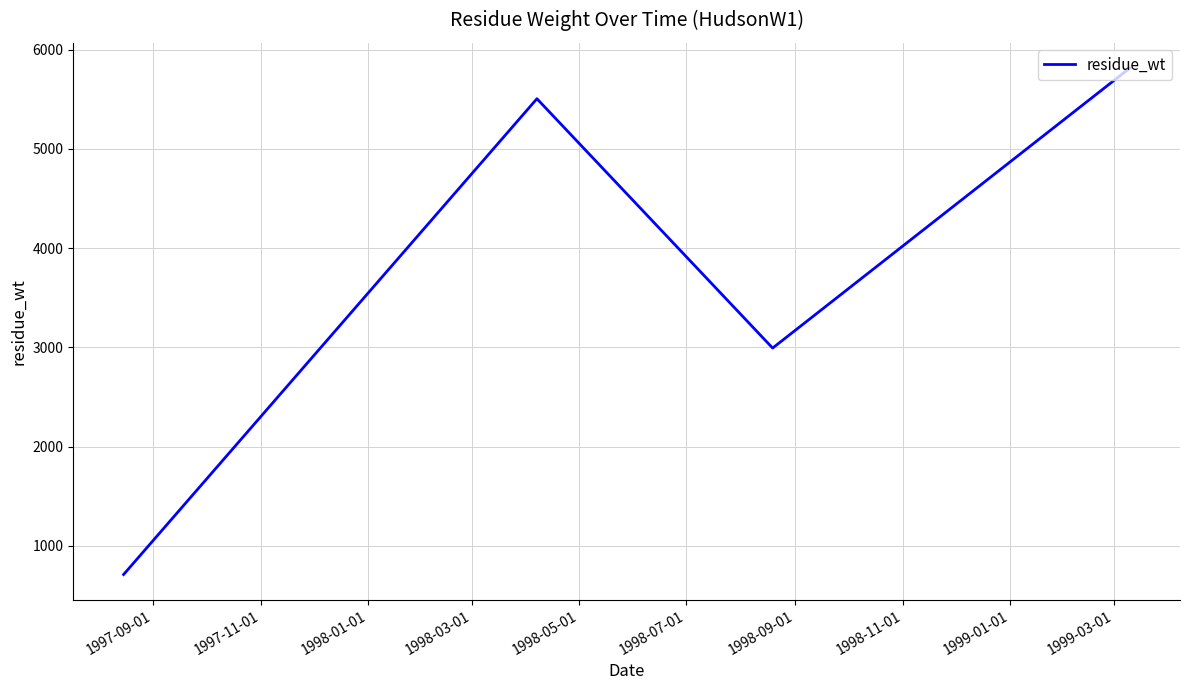

How many interior local valleys (lower than both neighbors) does the data have?

1